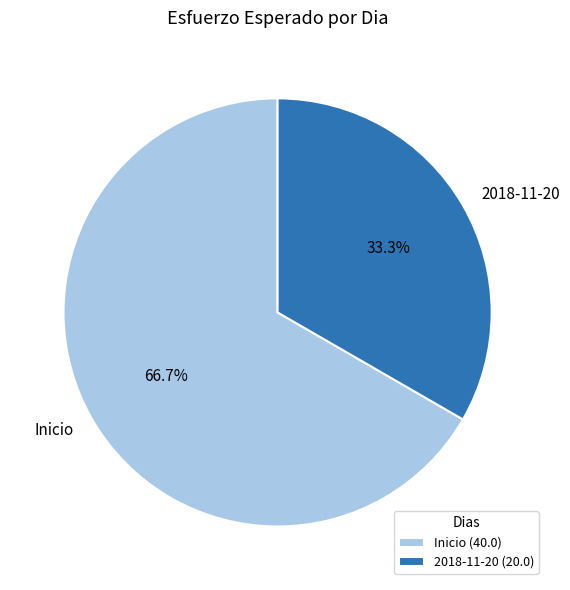

To the nearest percent, what is the average slice percentage?

50%